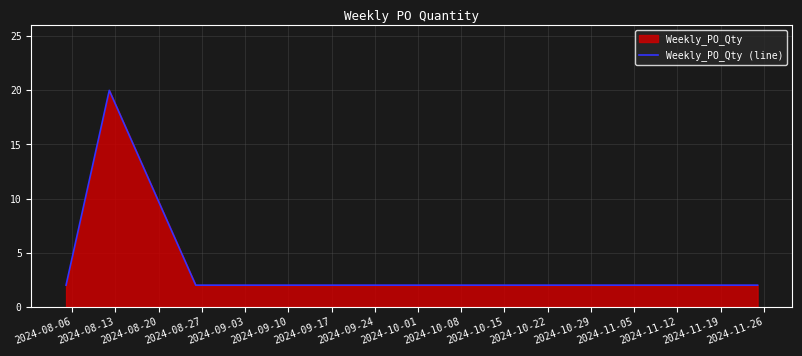

What is the greatest value displayed?

20